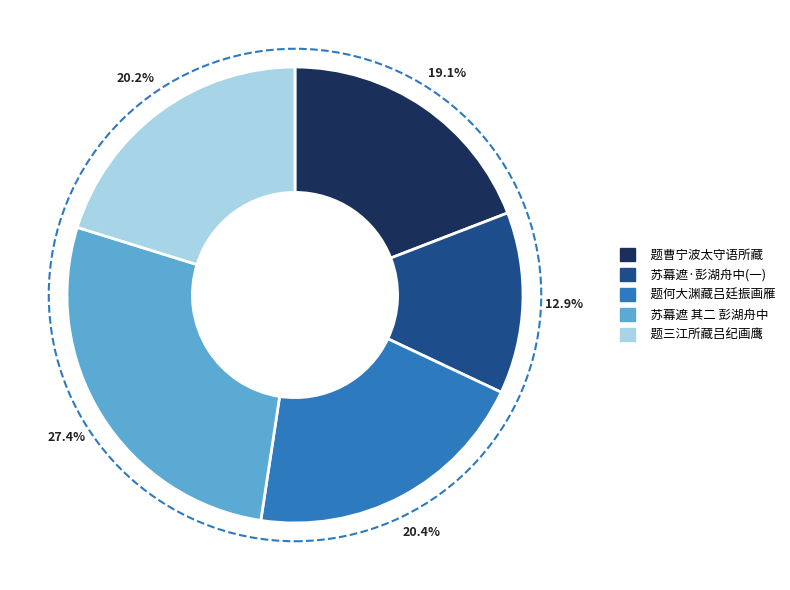

Is there any slice that represents more than half of the pie?

No